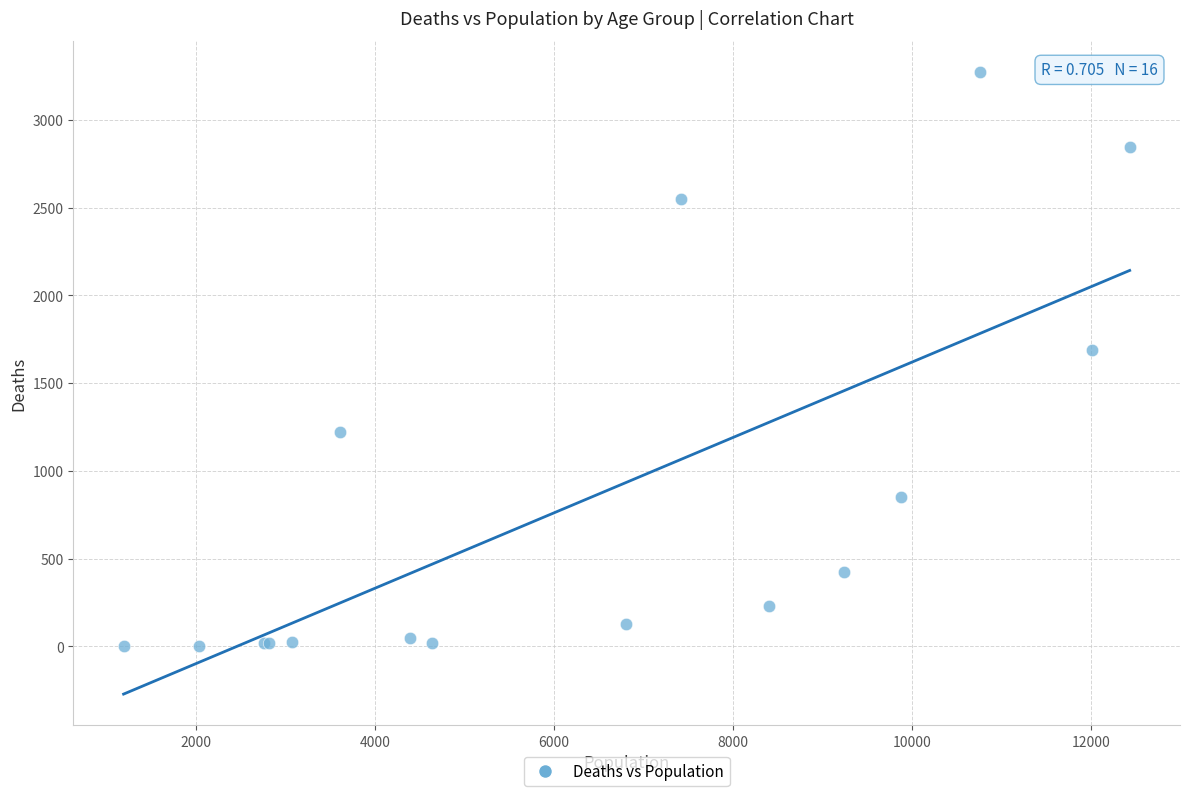

What Y value in the scatter plot is closest to 1638?

1690